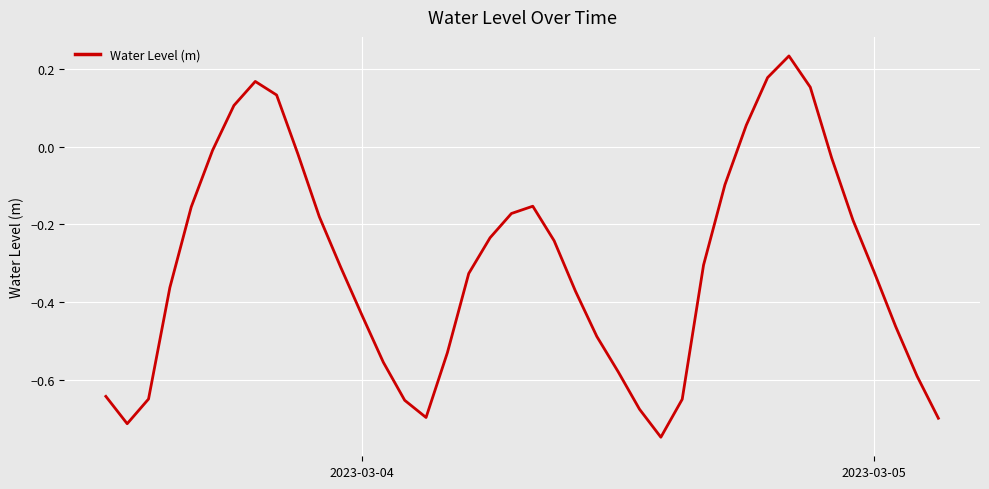

What is the sum of all values?

-12.2